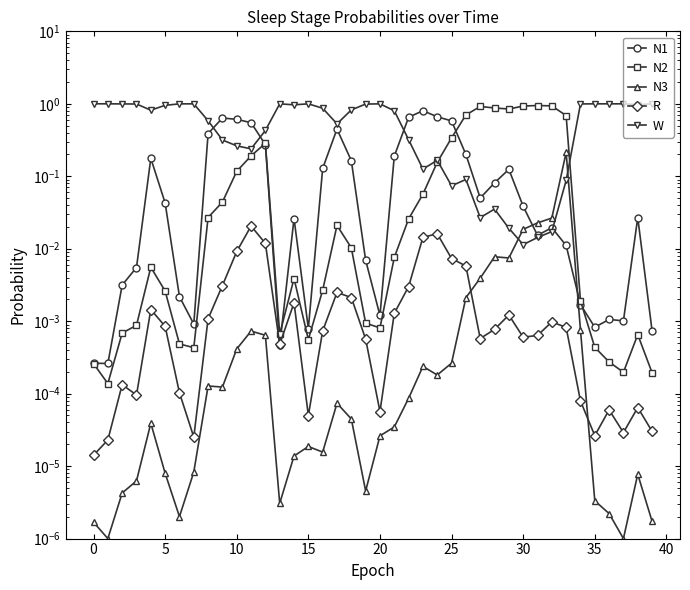

True or false: N1 and W intersect in this chart.

True